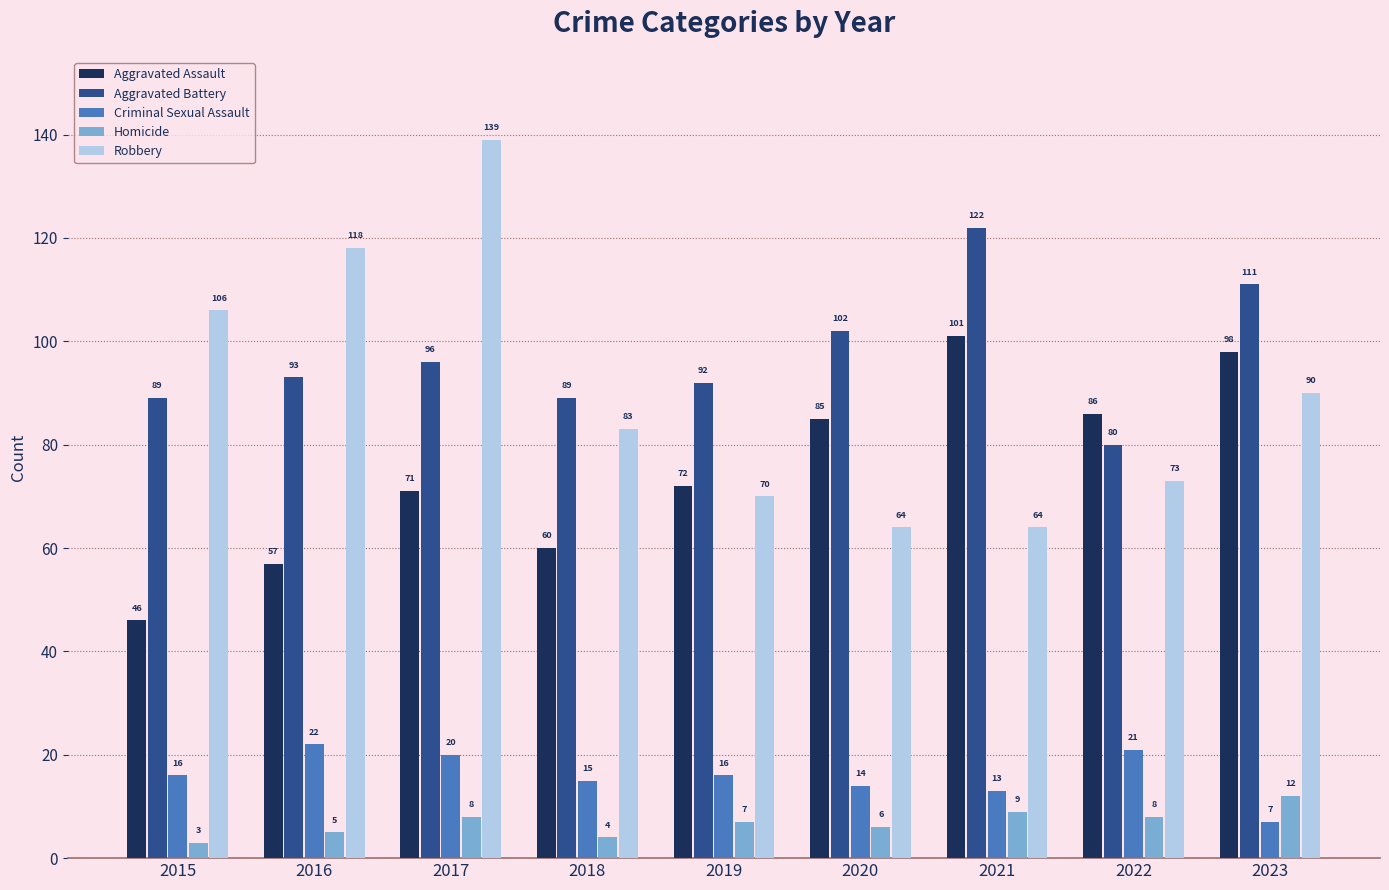

What is the greatest value displayed?

139